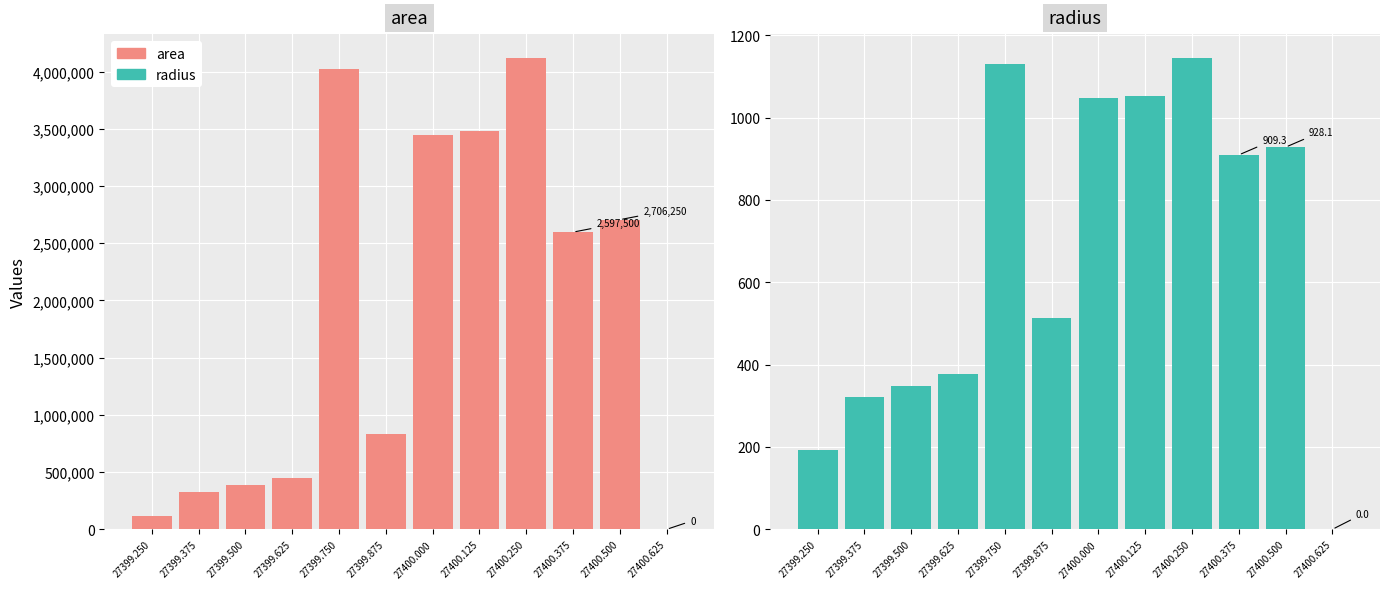

Reading right to left, list all the values displayed in this chart.

area: 27400.625=0.0	27400.500=2706250.0	27400.375=2597500.0	27400.250=4121875.0	27400.125=3485000.0	27400.000=3444375.0	27399.875=830000.0	27399.750=4018750.0	27399.625=447500.0	27399.500=383125.0	27399.375=322500.0	27399.250=116250.0
radius: 27400.625=0.0	27400.500=928.1	27400.375=909.3	27400.250=1145.4	27400.125=1053.2	27400.000=1047.1	27399.875=514.0	27399.750=1131.0	27399.625=377.4	27399.500=349.2	27399.375=320.4	27399.250=192.4